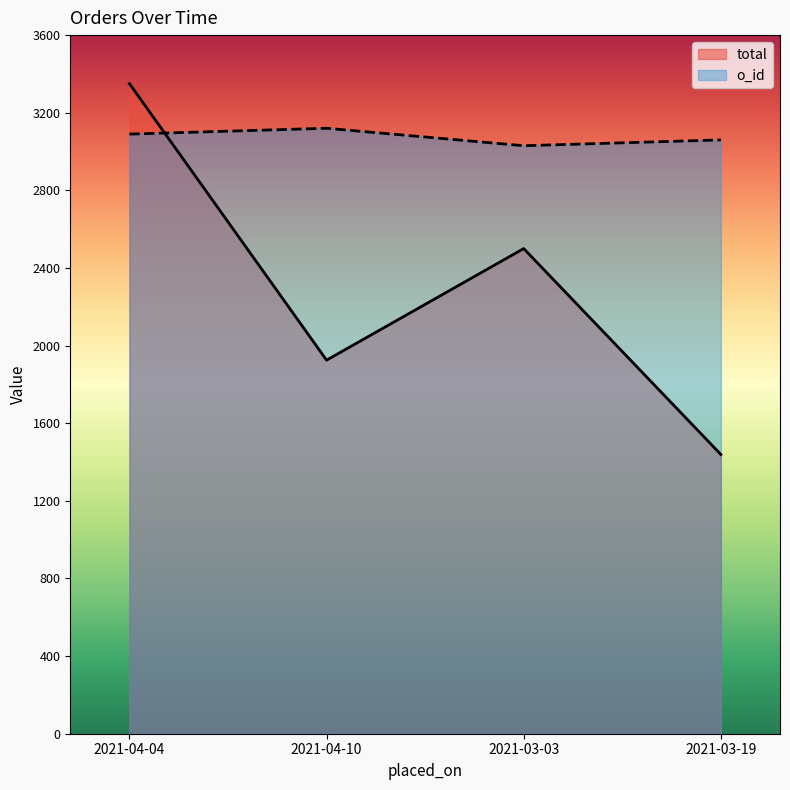

The value of o_id at 2021-03-19 is 3060. True or false?

True